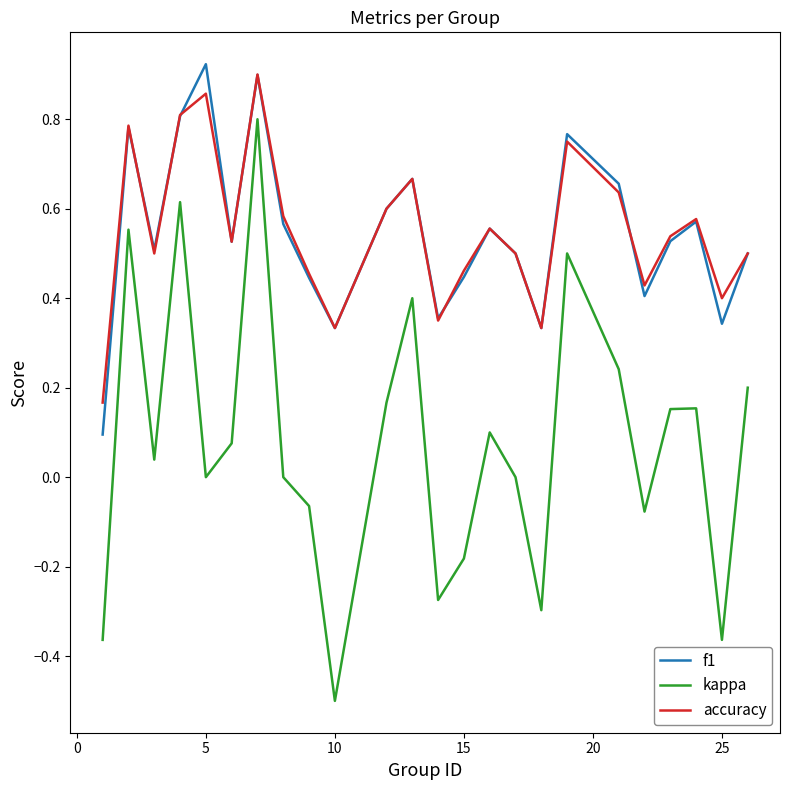

In accuracy, how many points are higher than both neighbors (excluding endpoints)?

7